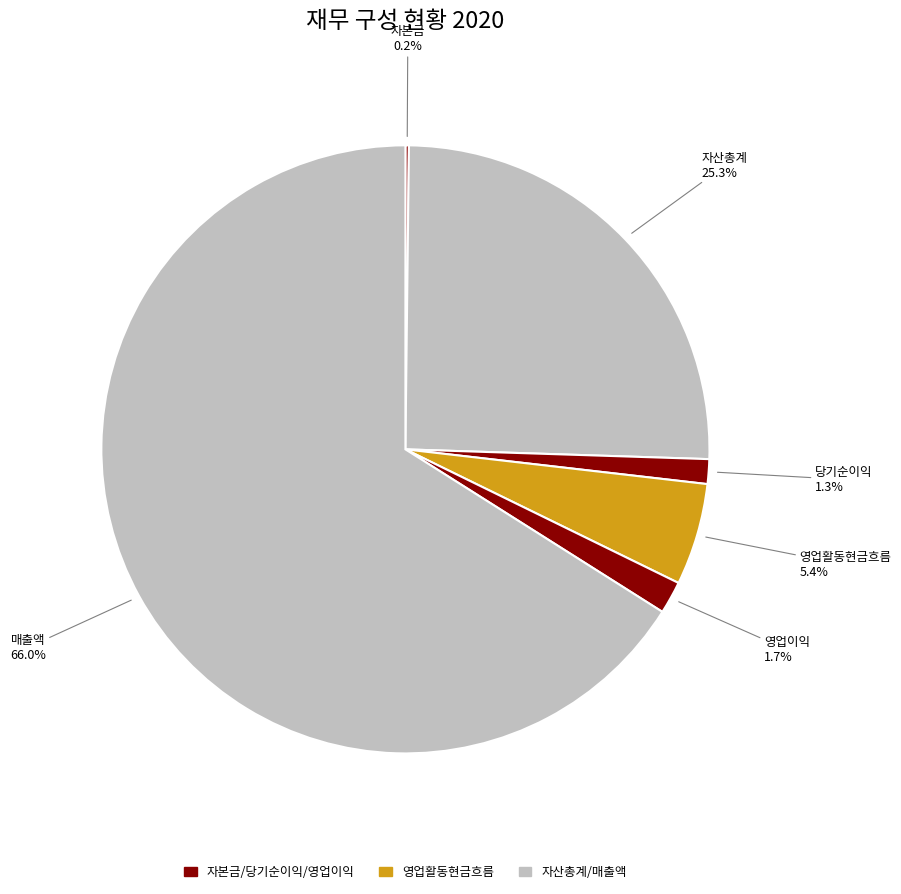

To the nearest percent, what portion does 영업활동현금흐름 represent?

5%